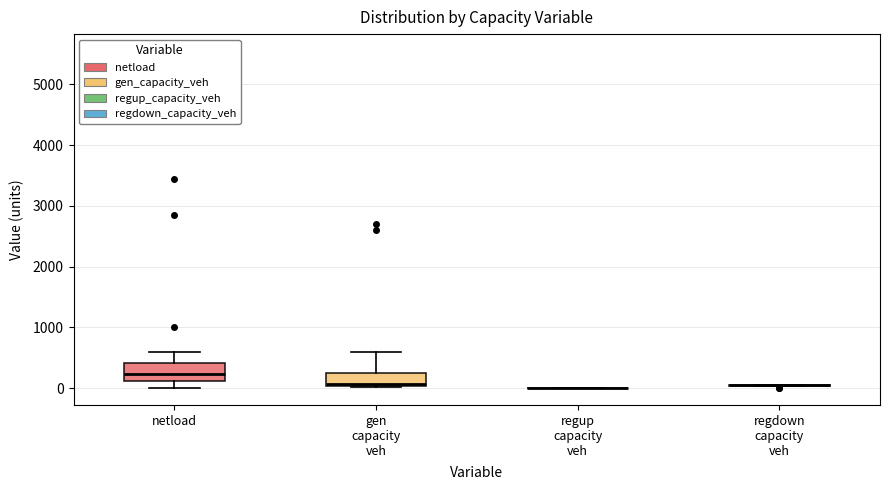

Reading left to right, transcribe this box plot: for each box, give where its median line is, the range the box spans, and where its two whiskers end, as read against the y-axis. The values are not printed on the chart, so give them approximately, as read against the axis.

netload: median 200, box 100 to 400, whiskers 0 to 600
gen capacity veh: median 100, box 0 to 300, whiskers 0 to 600
regup capacity veh: box collapsed to a line at 0, whiskers 0 to 0
regdown capacity veh: box collapsed to a line at 0, whiskers 0 to 0